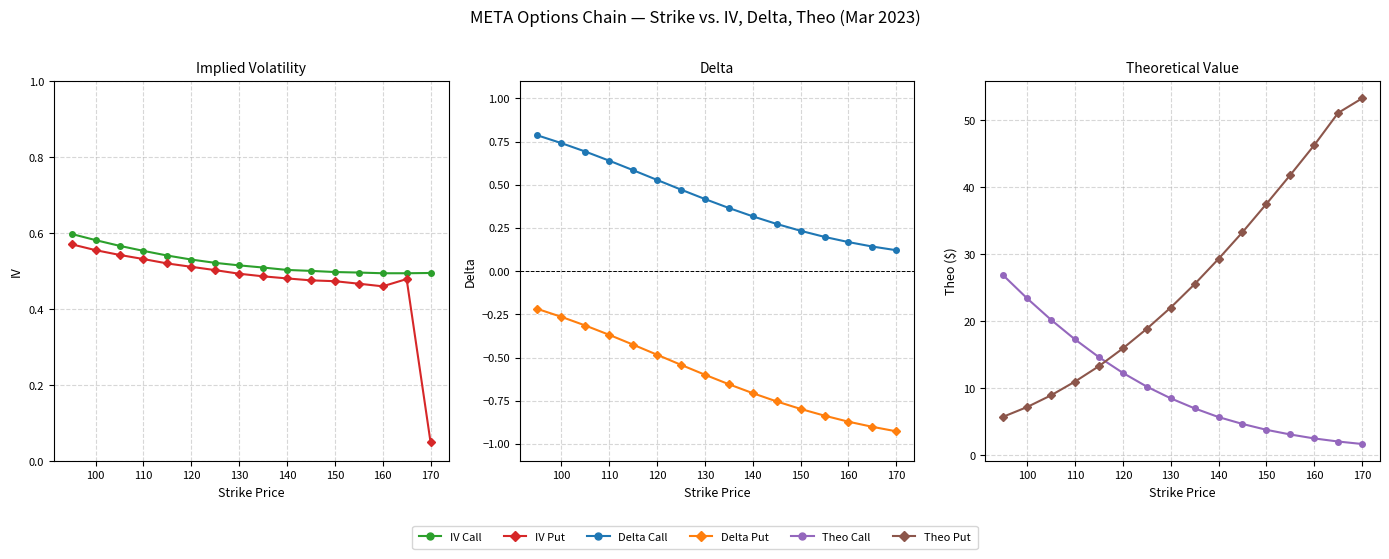

What is the difference between the second highest and second lowest values in the Delta Put series?

0.6